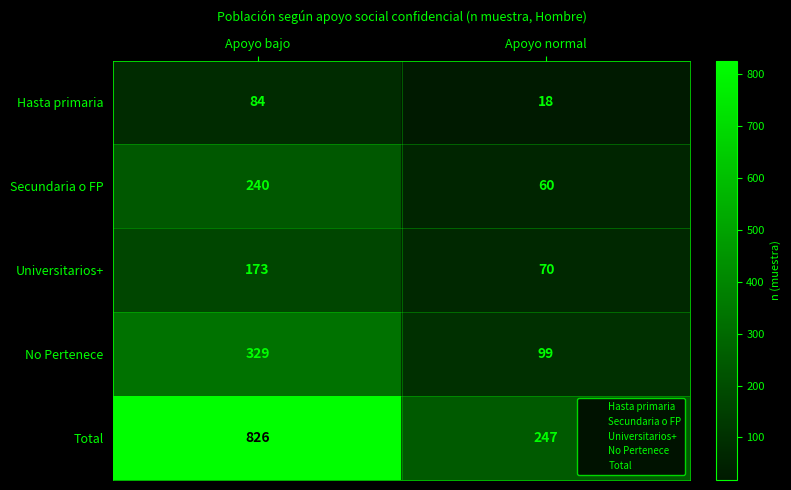

What is the difference between the Hasta primaria values at Apoyo normal and Apoyo bajo?

66